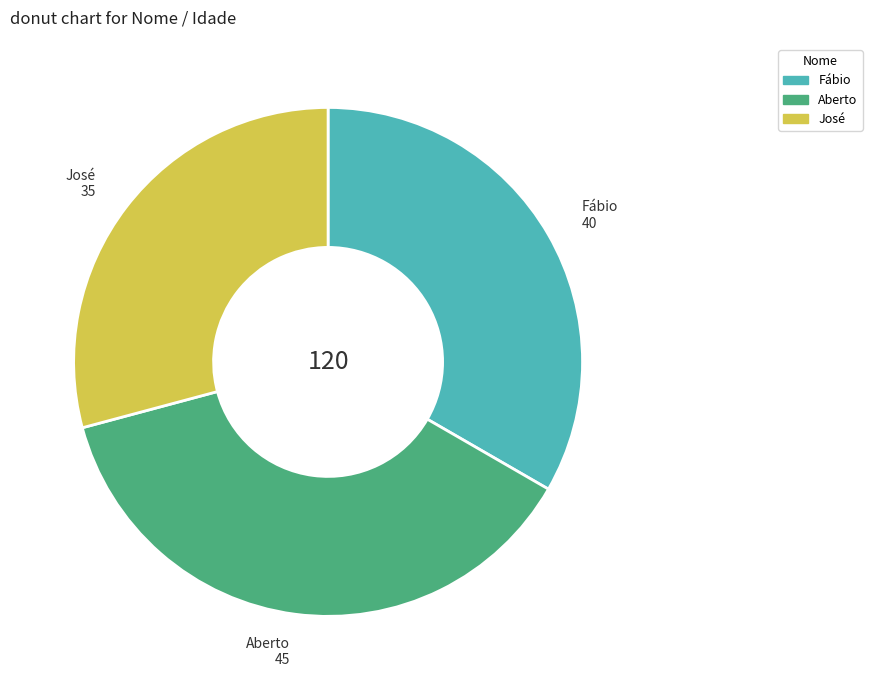

Does Fábio account for over 50% of the chart?

No